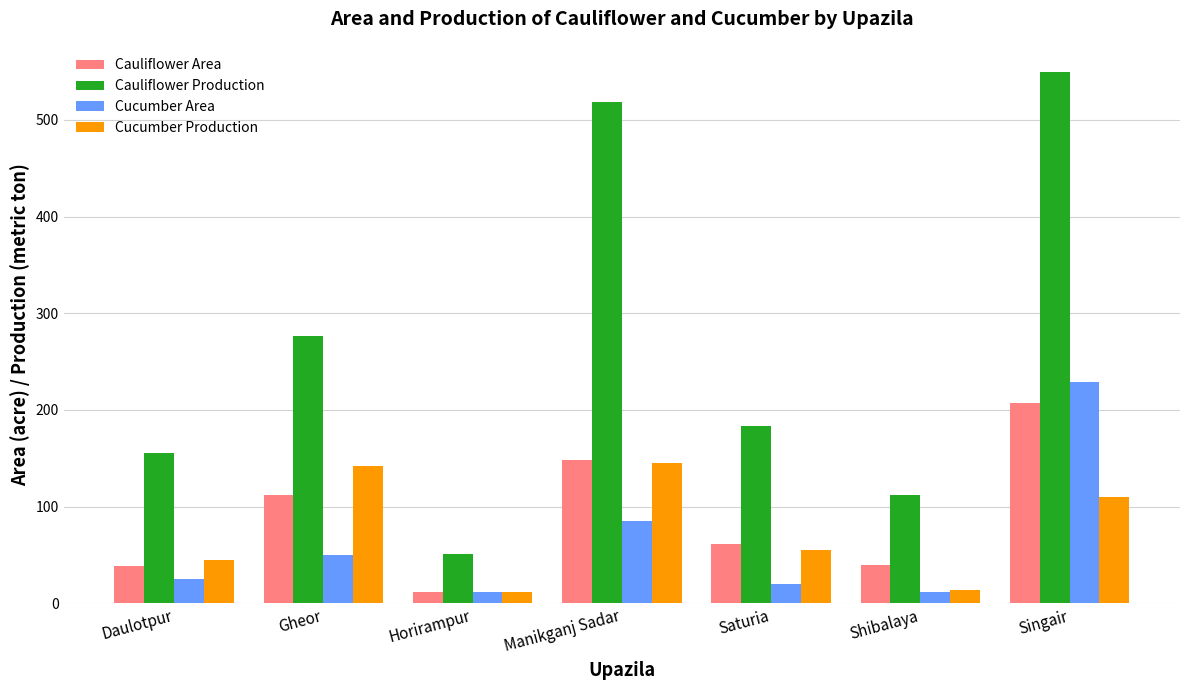

What is the value of the Cucumber Production bar at the 2nd from the left?

142